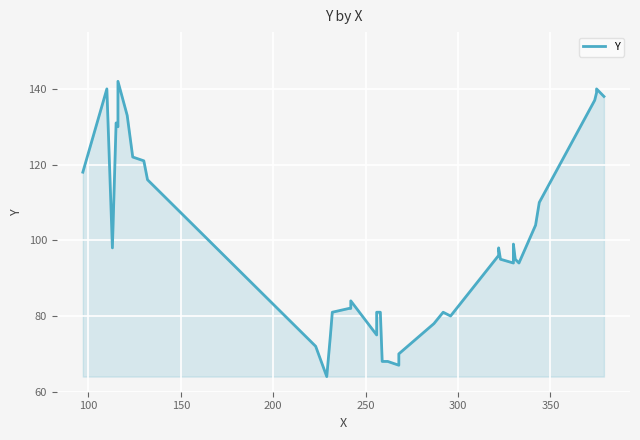

What is the value of the 10th point from the left?

116